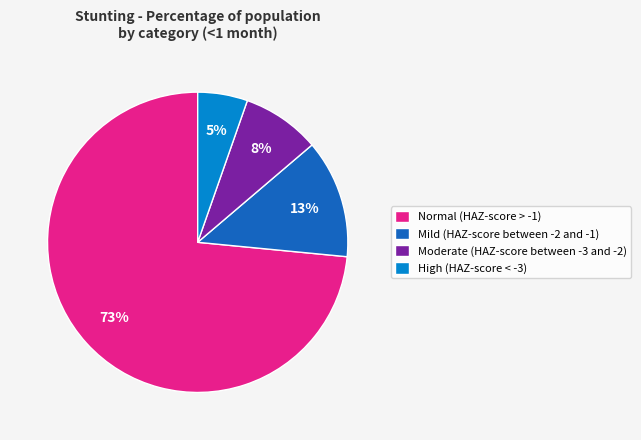

What is the largest slice in the pie chart?

Normal (HAZ-score > -1)